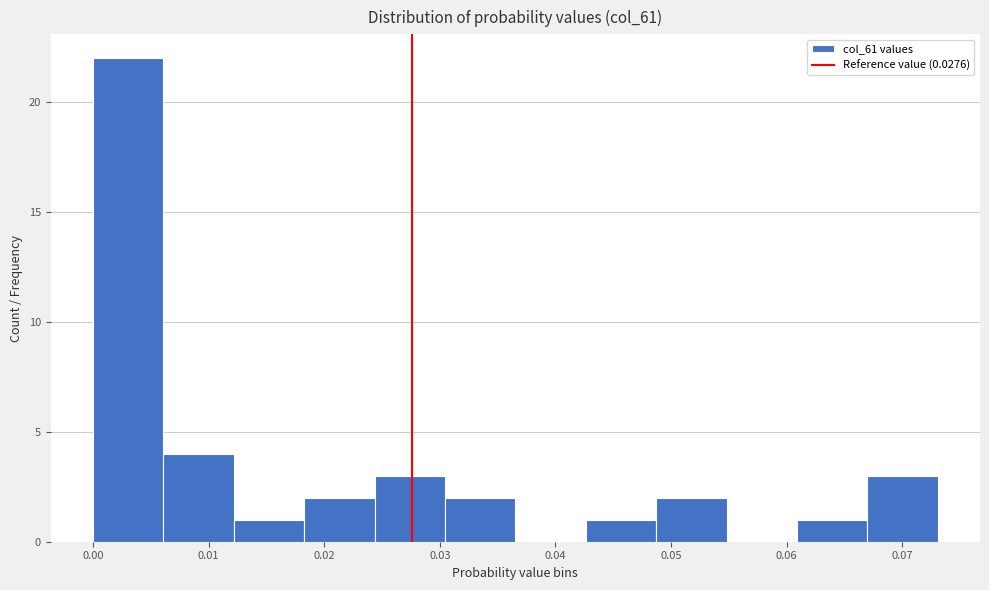

Reading left to right, list every bar in this chart as the range it spans on the x-axis followed by its height. Neither the bar edges nor the heights are printed on the chart, so give them approximately, as read against the axes.

0.000 to 0.006: 22
0.006 to 0.012: 4
0.012 to 0.018: 1
0.018 to 0.024: 2
0.024 to 0.030: 3
0.030 to 0.037: 2
0.037 to 0.043: 0
0.043 to 0.049: 1
0.049 to 0.055: 2
0.055 to 0.061: 0
0.061 to 0.067: 1
0.067 to 0.073: 3